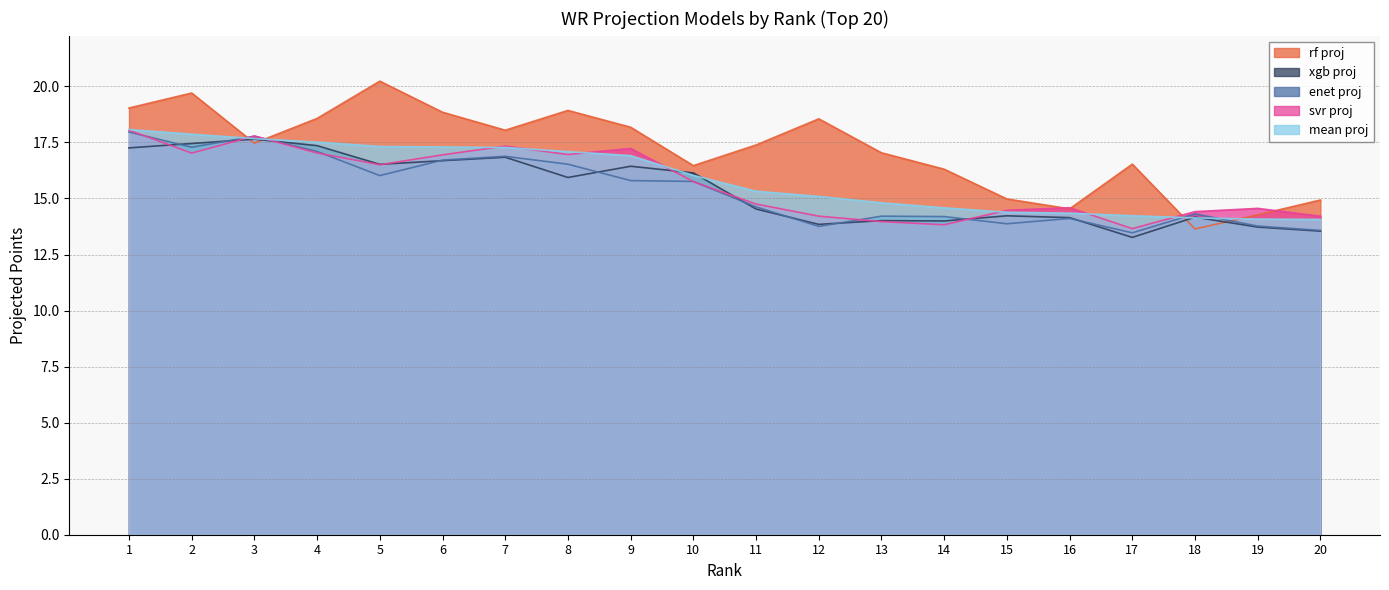

What is the difference between the mean proj values at 15 and 20?

0.3